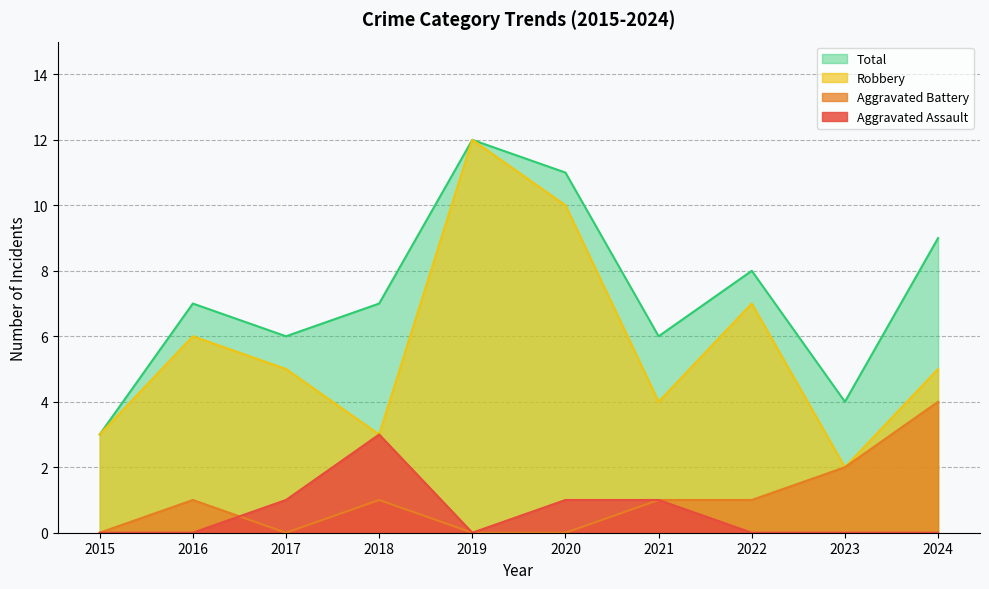

Count the number of data series in this chart.

4